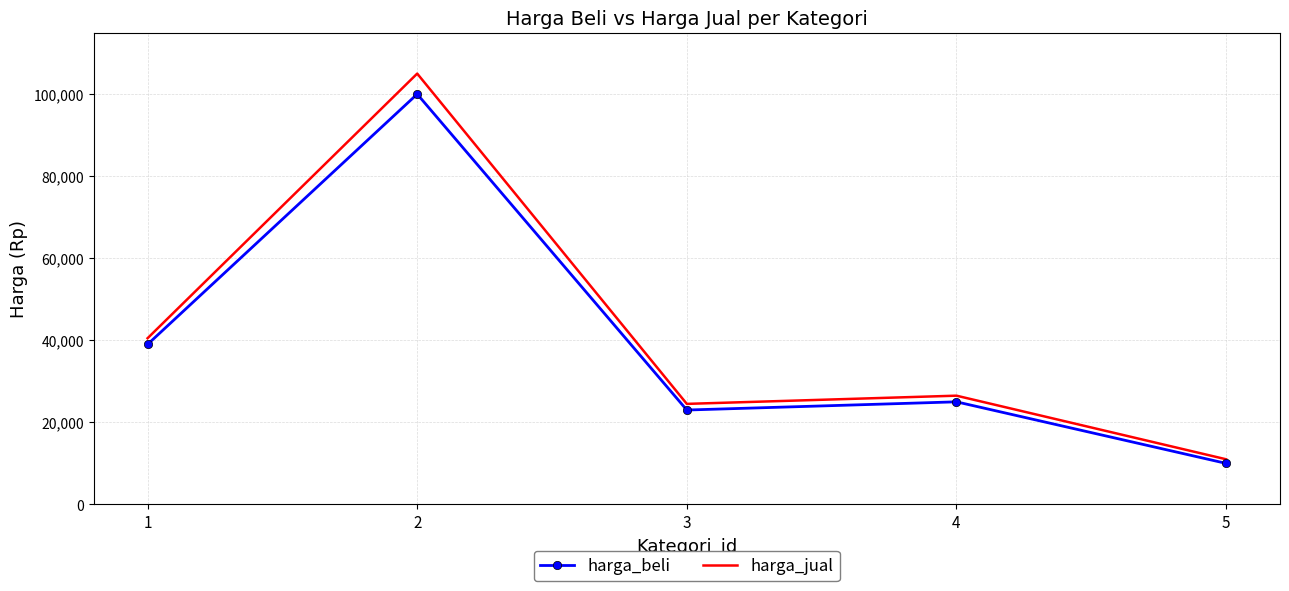

Which label corresponds to the smallest value in the chart?

5